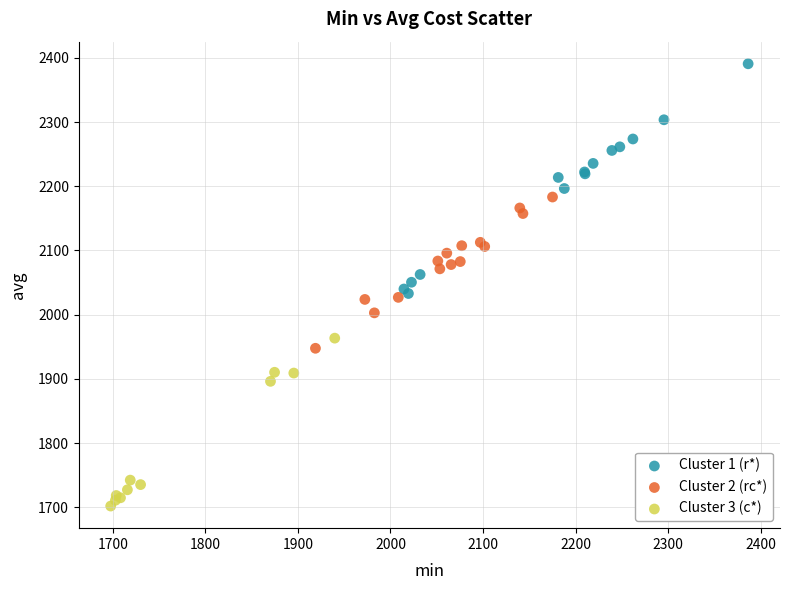

Which series contains the lowest Y value?

Cluster 3 (c*)